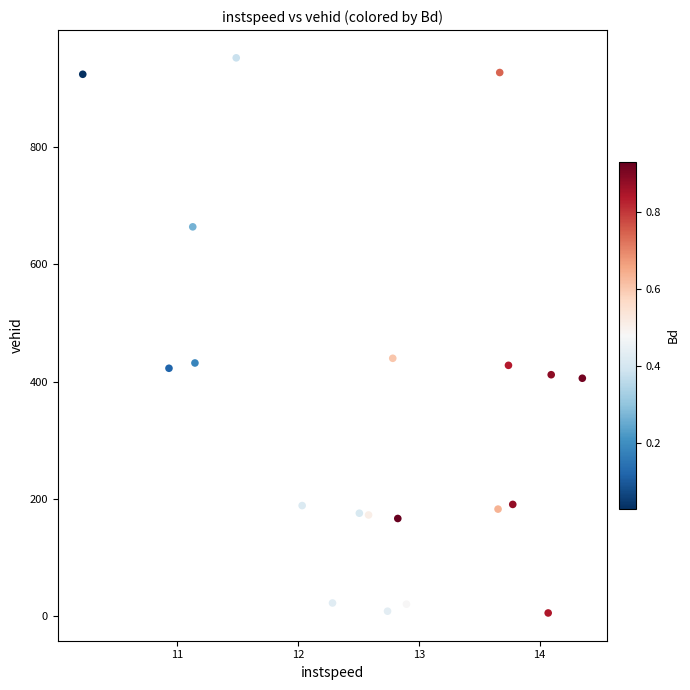

What is the range of Y values (max minus min)?

946